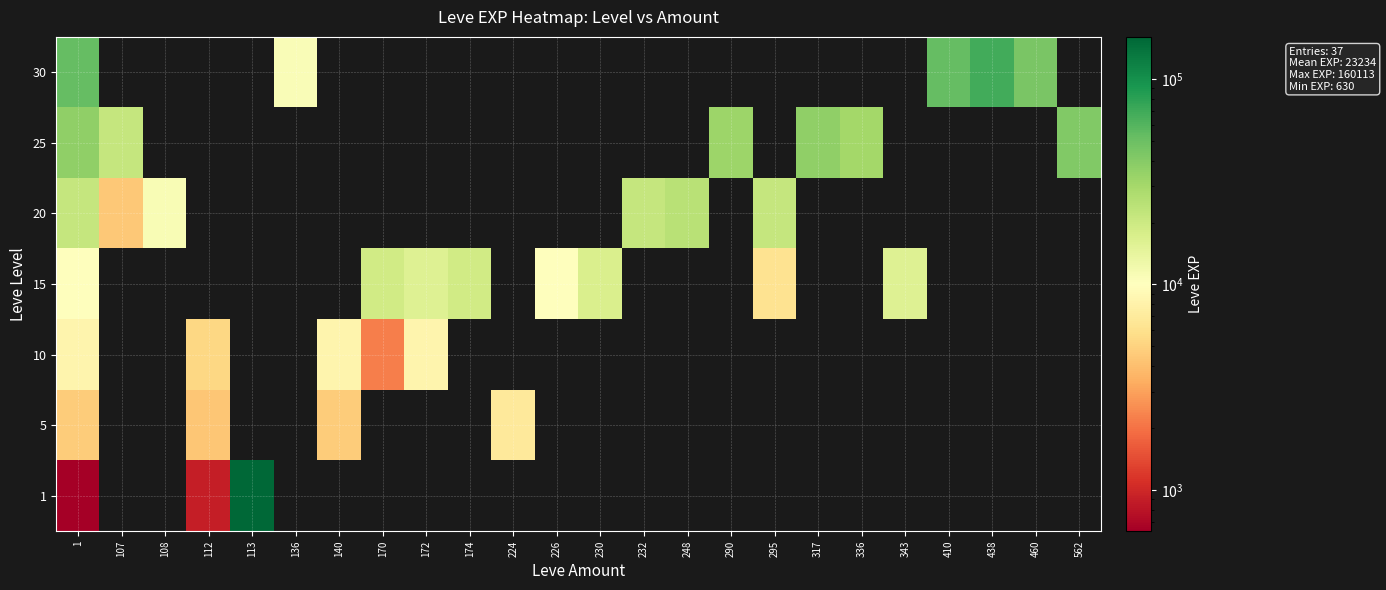

Which label corresponds to the largest value in the chart?

113